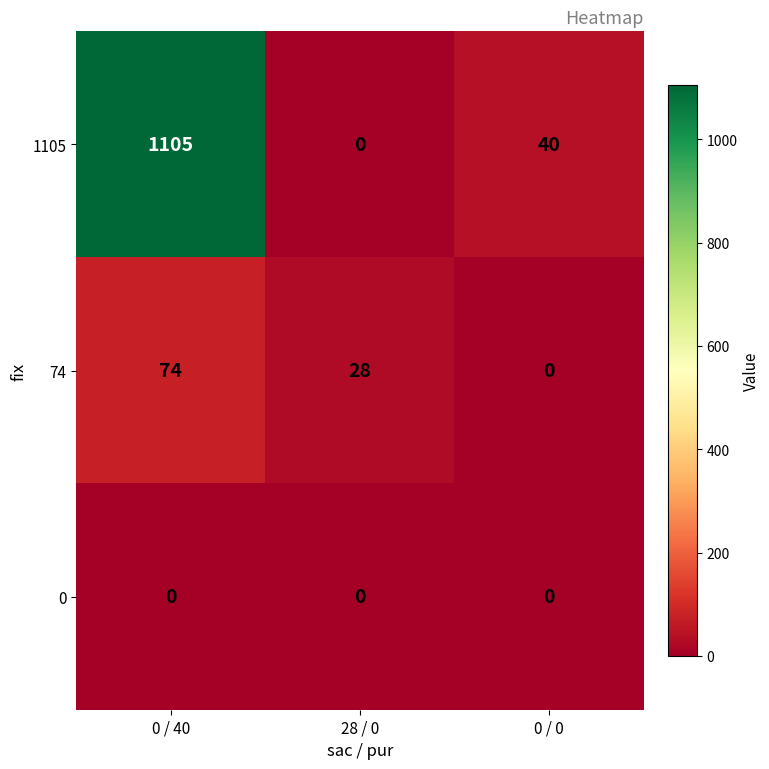

Between 0 / 40 and 0 / 0, which series saw the biggest shift?

1105